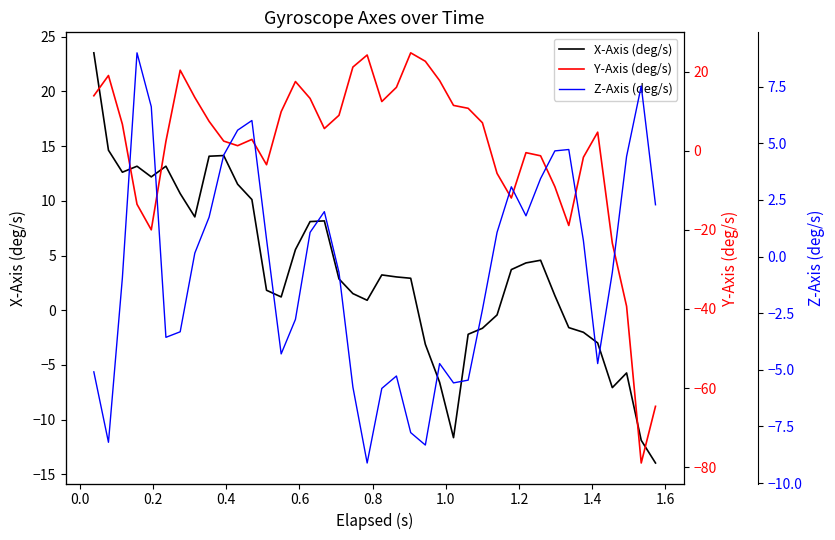

Reading right to left, list all the values displayed in this chart.

X-Axis (deg/s): -14.0	-11.9	-5.7	-7.1	-3.0	-2.0	-1.6	1.3	4.6	4.3	3.7	-0.4	-1.7	-2.2	-11.7	-6.6	-3.1	2.9	3.0	3.2	0.9	1.5	2.9	8.2	8.1	5.5	1.2	1.8	10.1	11.5	14.1	14.1	8.5	10.7	13.2	12.2	13.2	12.6	14.6	23.5
Y-Axis (deg/s): -64.6	-79.0	-39.3	-23.3	4.7	-1.6	-18.9	-9.1	-1.3	-0.5	-11.9	-5.7	7.1	10.7	11.5	17.7	22.6	24.8	16.0	12.4	24.2	21.2	9.0	5.6	13.2	17.5	9.9	-3.5	2.9	1.3	2.4	7.4	13.5	20.4	2.4	-20.0	-13.5	6.7	19.0	13.9
Z-Axis (deg/s): 2.3	7.5	4.4	-0.7	-4.7	0.7	4.7	4.7	3.4	1.8	3.1	1.1	-2.3	-5.5	-5.6	-4.7	-8.3	-7.8	-5.3	-5.8	-9.1	-5.8	-0.7	2.0	1.1	-2.8	-4.3	0.8	6.0	5.6	4.5	1.7	0.2	-3.3	-3.6	6.6	9.0	-0.9	-8.2	-5.1